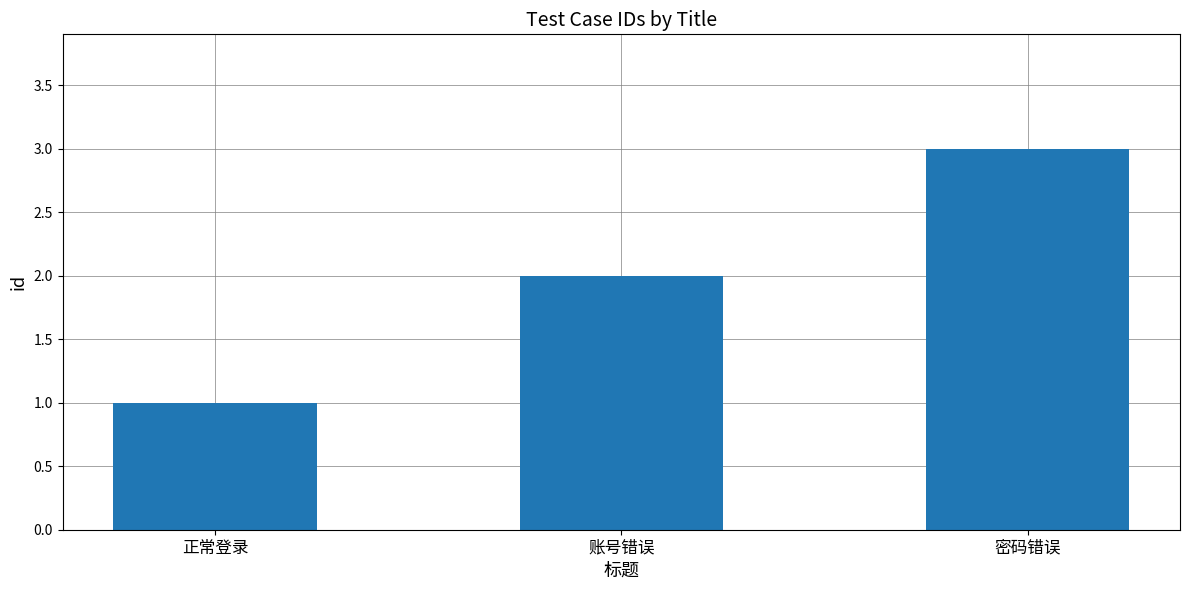

What is the change in value from 正常登录 to 账号错误?

+1